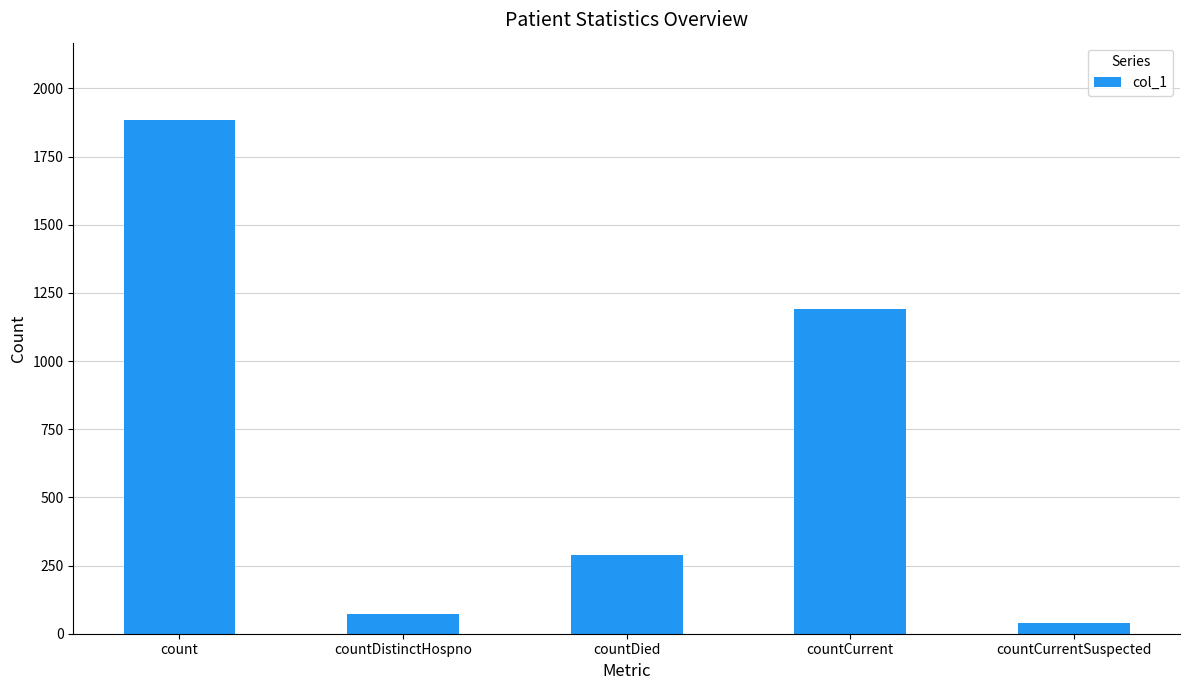

The value at countDistinctHospno is 73. True or false?

True